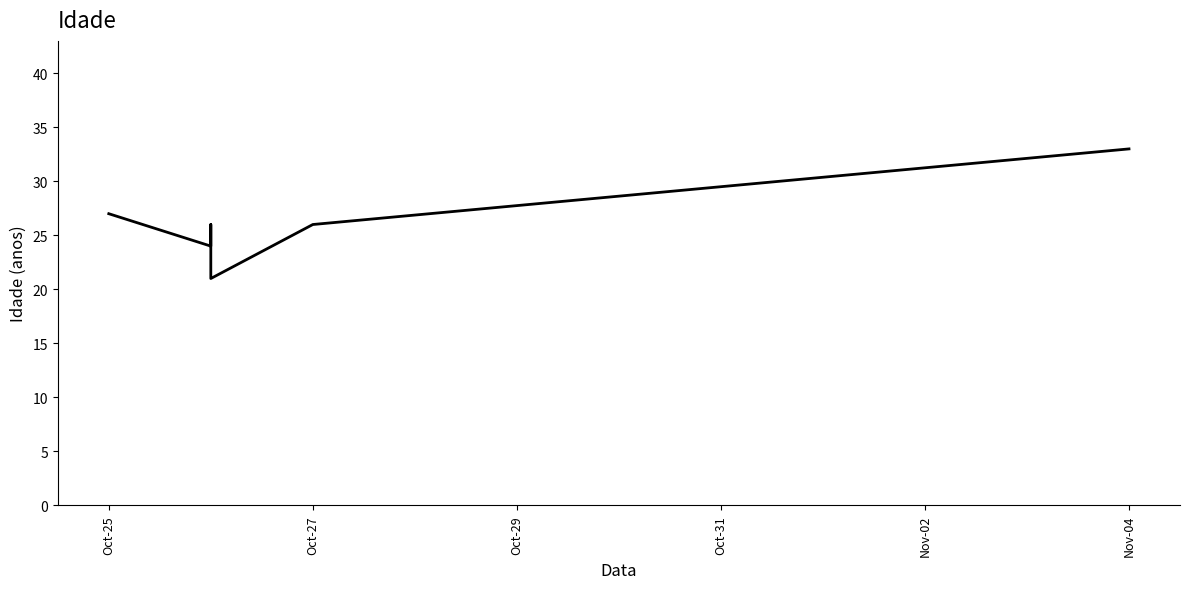

Reading left to right, list all the values displayed in this chart.

27	24	26	21	26	33